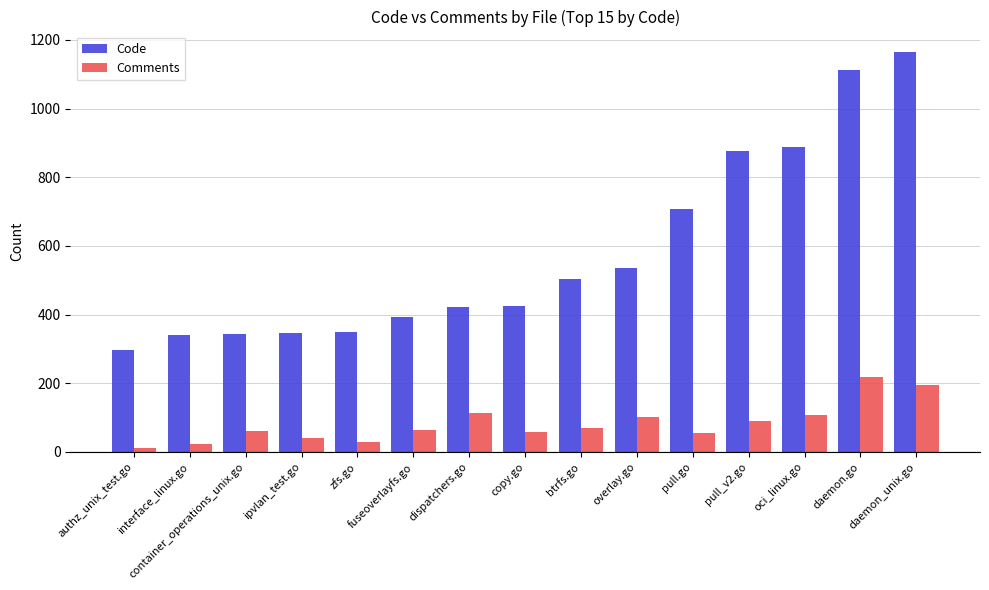

The Code series shows 1166 at daemon_unix.go. True or false?

True